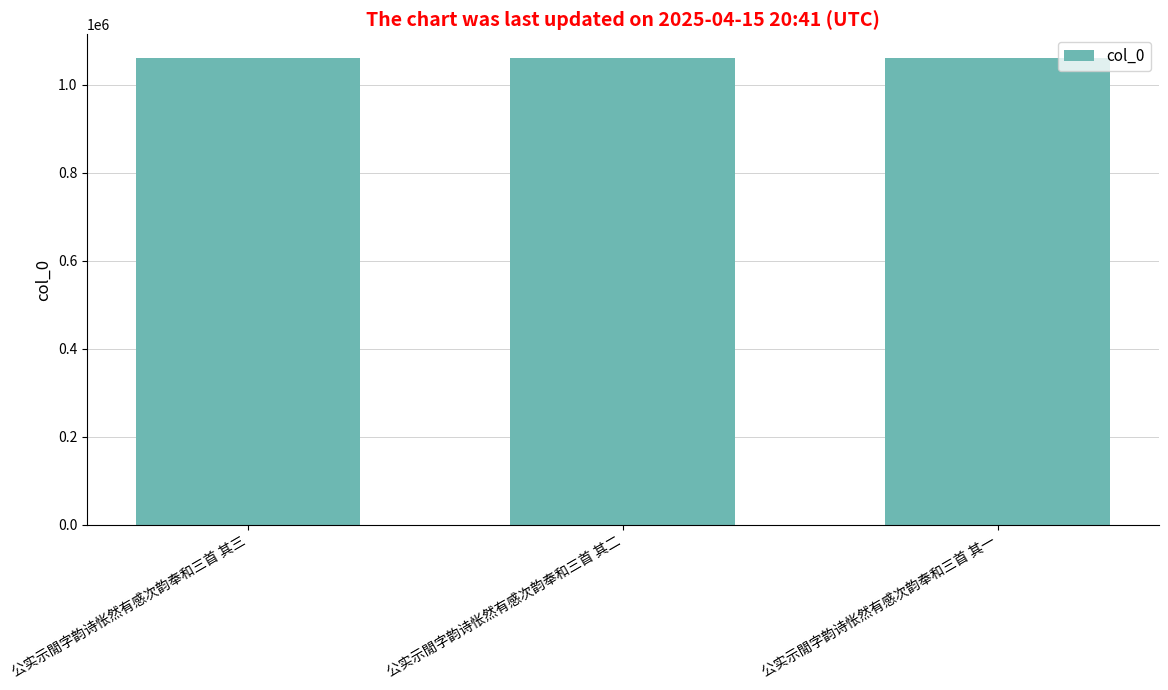

Is it true that the value at 公实示閒字韵诗怅然有感次韵奉和三首 其一 is 1062117?

True